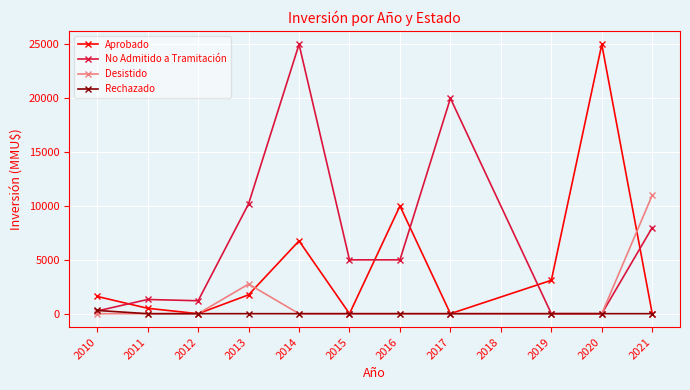

What is the greatest value displayed?

25010